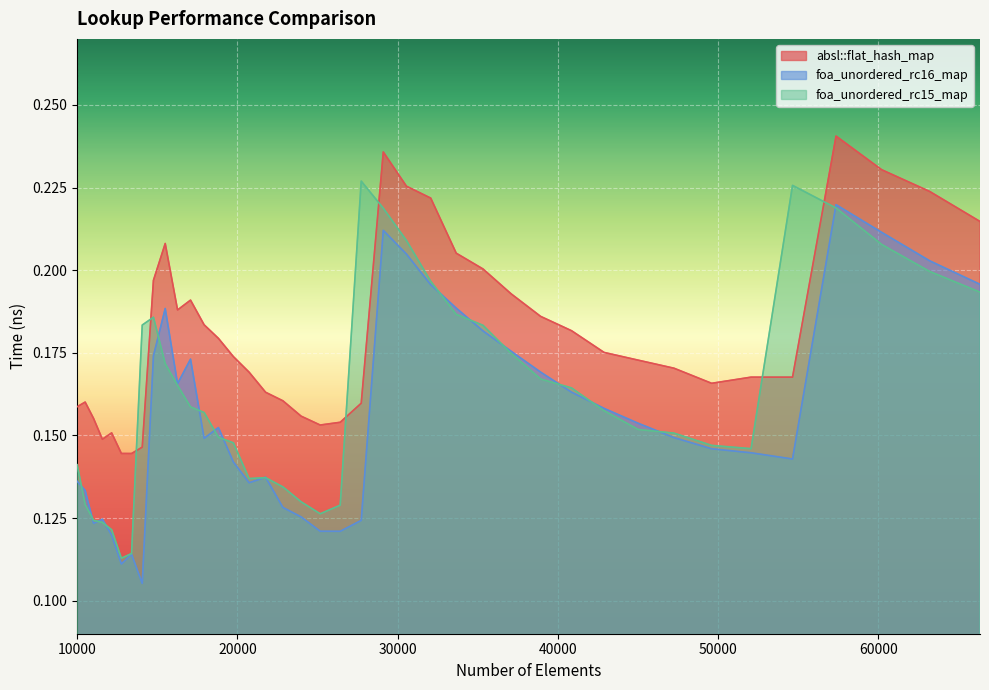

True or false: foa_unordered_rc16_map and foa_unordered_rc15_map cross at least once.

True